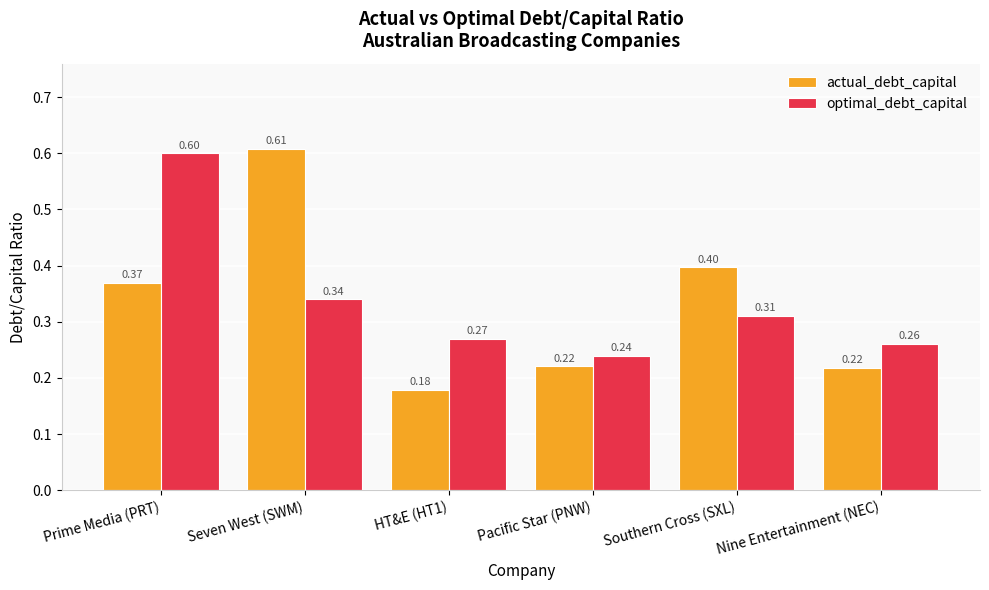

At which label does optimal_debt_capital reach its peak?

Prime Media (PRT)